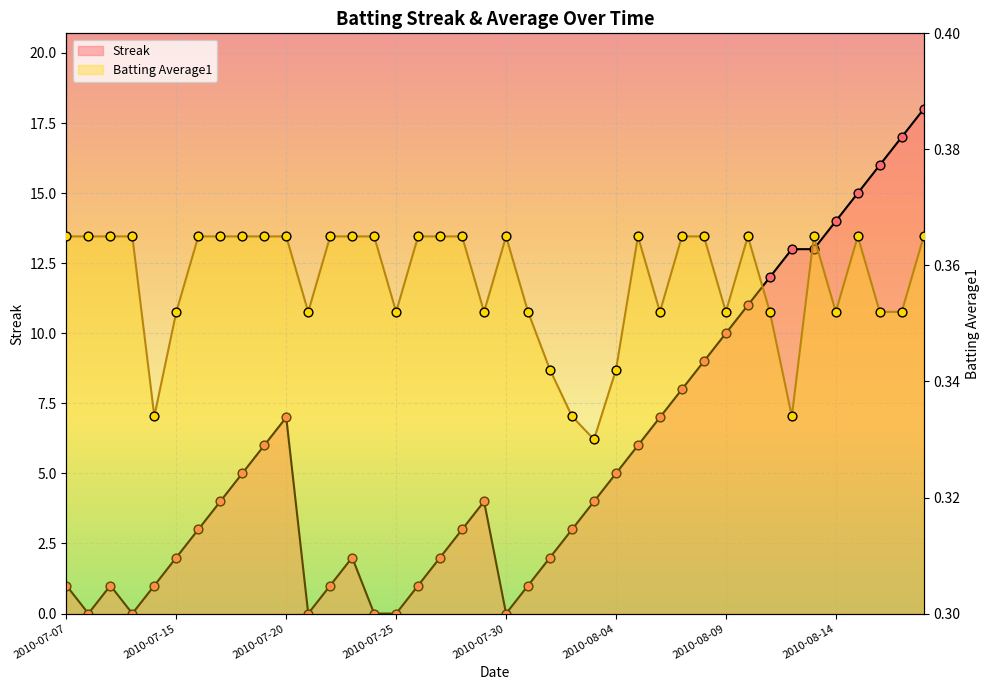

What is the total value across all series at 2010-08-18?

18.4